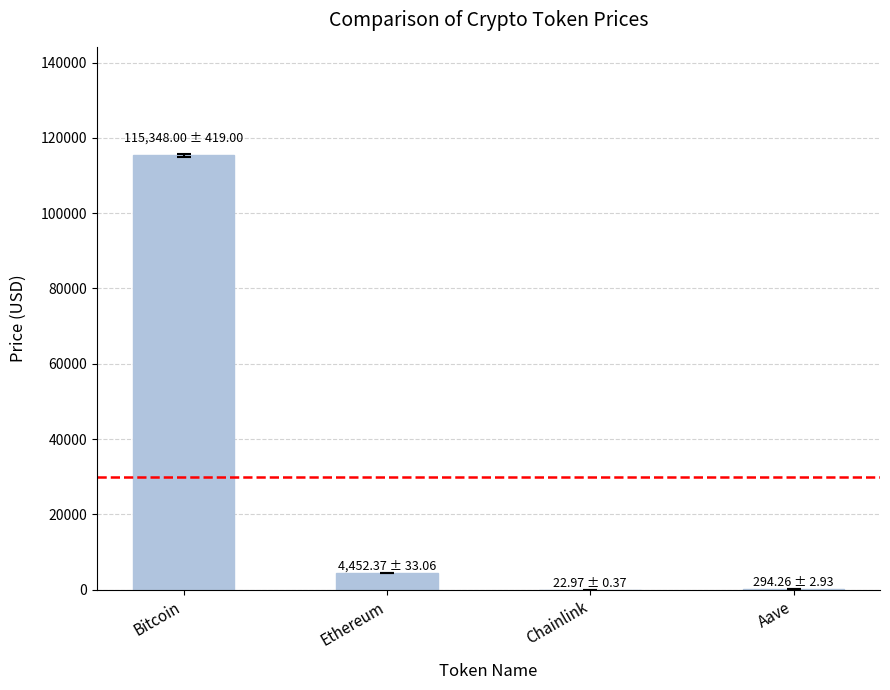

How many distinct data groups are displayed?

1